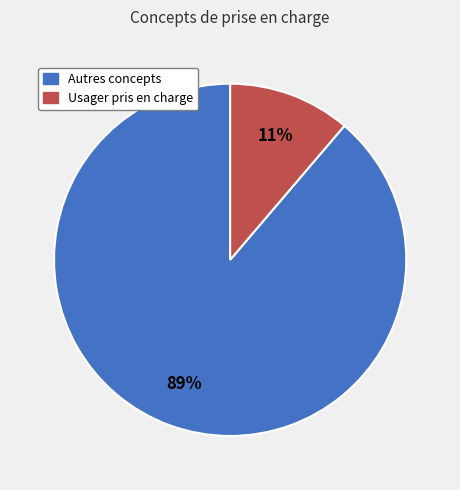

How many slices are in this pie chart?

2